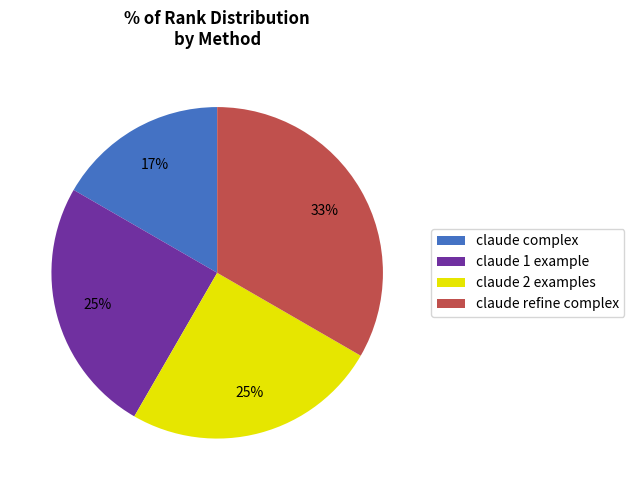

Is it true that claude complex is 17% of the pie?

True